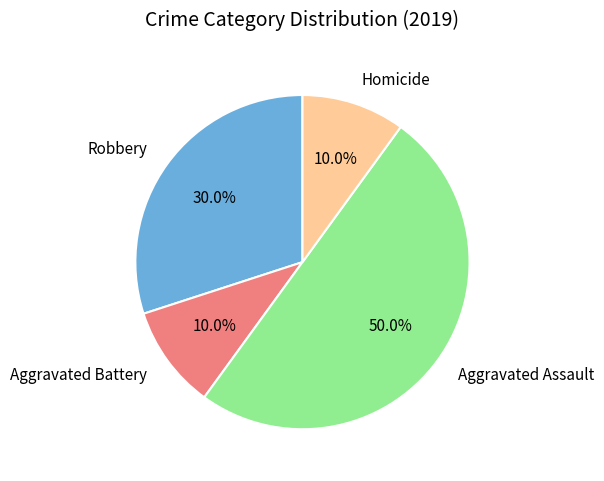

Is it true that Robbery is 16% of the pie?

False